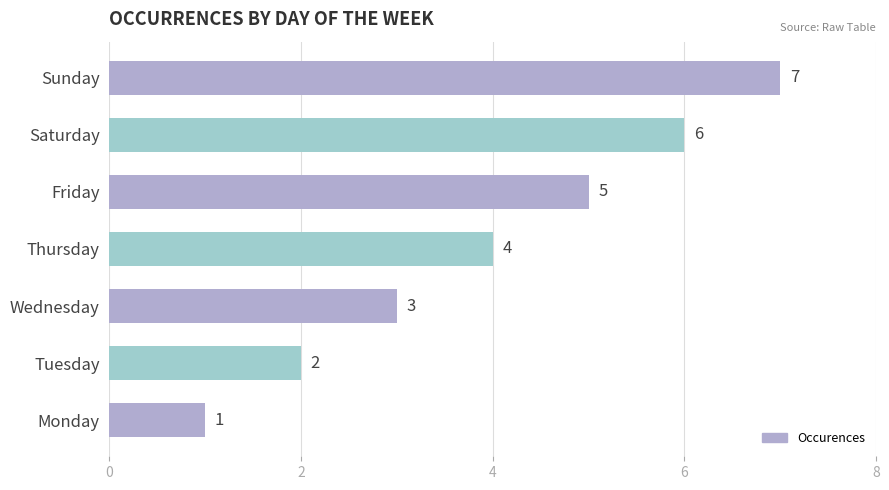

At which label is the value closest to 4?

Thursday